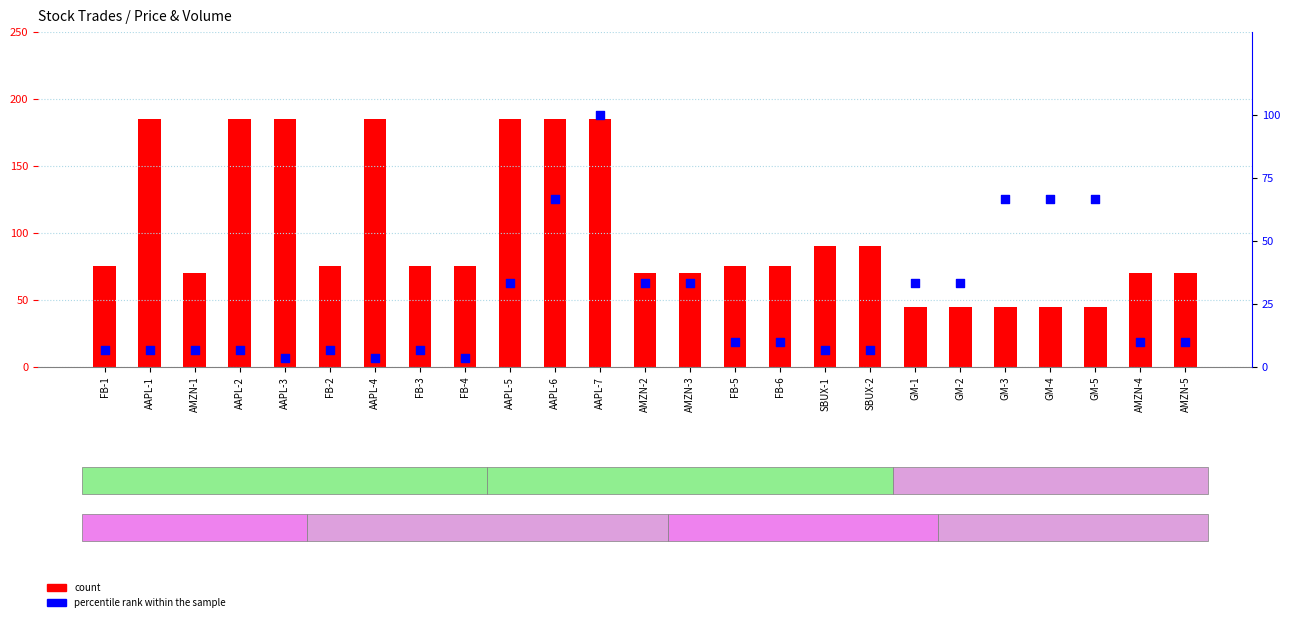

What are all the series names shown in the legend?

count, percentile rank within the sample